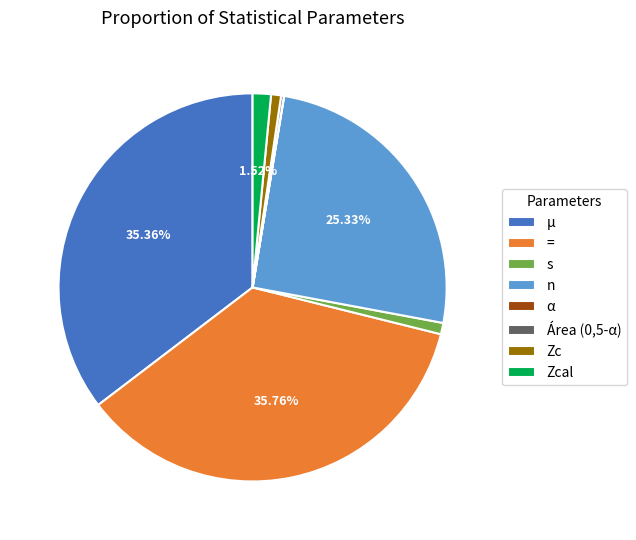

The Zc slice represents 1% of the pie. True or false?

True